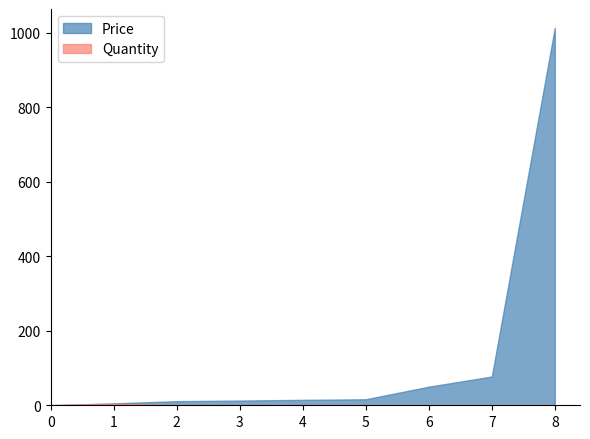

Which series has the widest spread of values?

Price